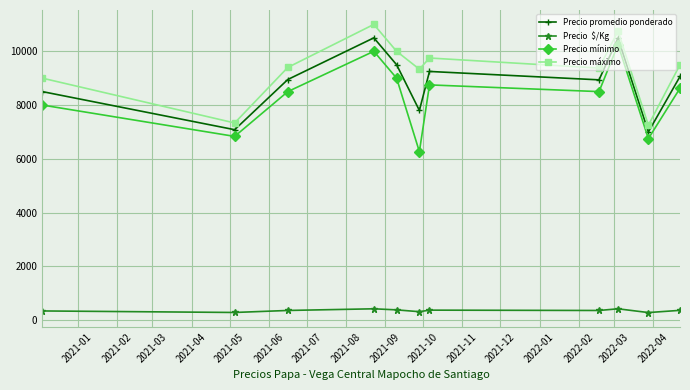

What is the minimum value shown in the chart?

280.0